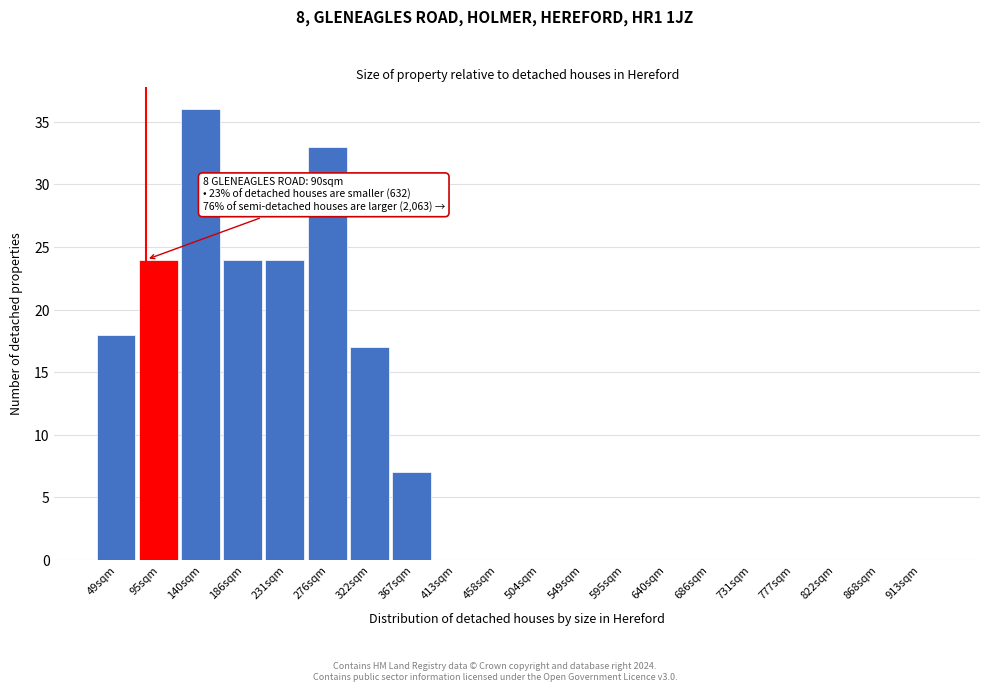

Reading right to left, list all the values displayed in this chart.

913sqm=0	868sqm=0	822sqm=0	777sqm=0	731sqm=0	686sqm=0	640sqm=0	595sqm=0	549sqm=0	504sqm=0	458sqm=0	413sqm=0	367sqm=7	322sqm=17	276sqm=33	231sqm=24	186sqm=24	140sqm=36	95sqm=24	49sqm=18